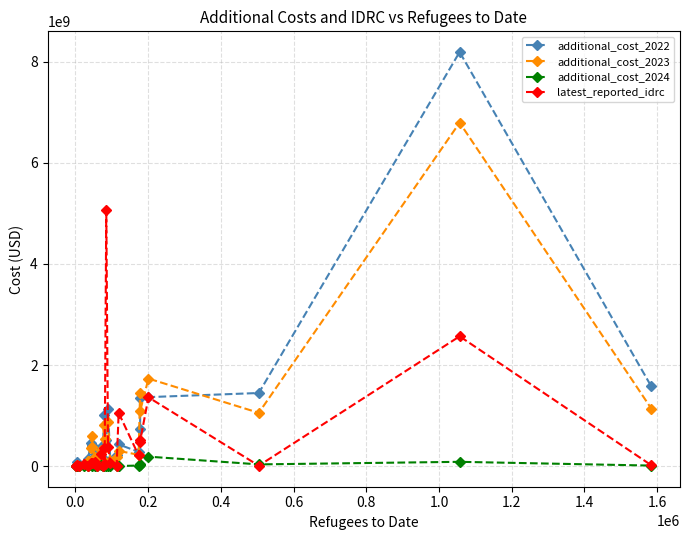

List the series in order of their peak value, lowest first.

additional_cost_2024, latest_reported_idrc, additional_cost_2023, additional_cost_2022